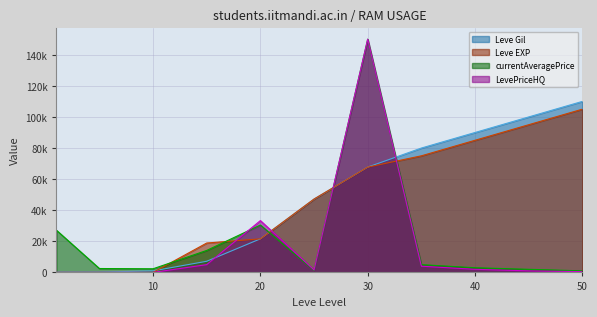

What is the total value across all series at 45?

198000